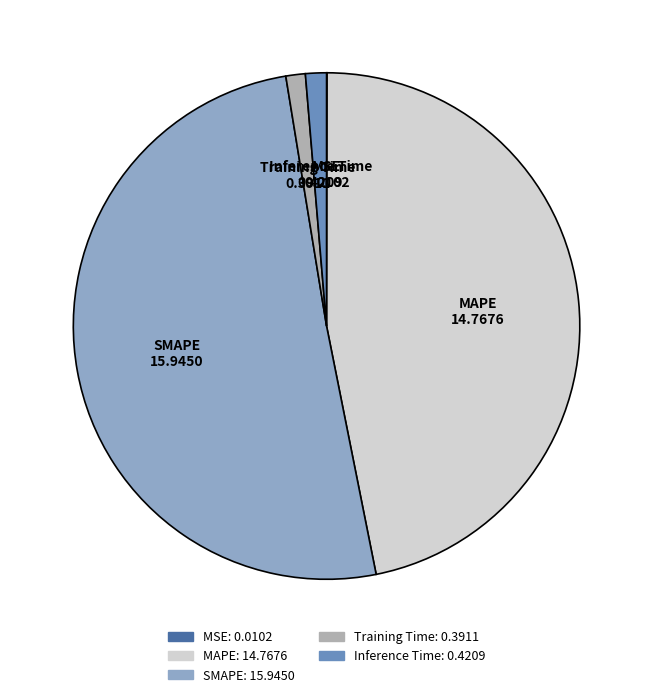

Is the sum of SMAPE and Training Time greater than half?

Yes